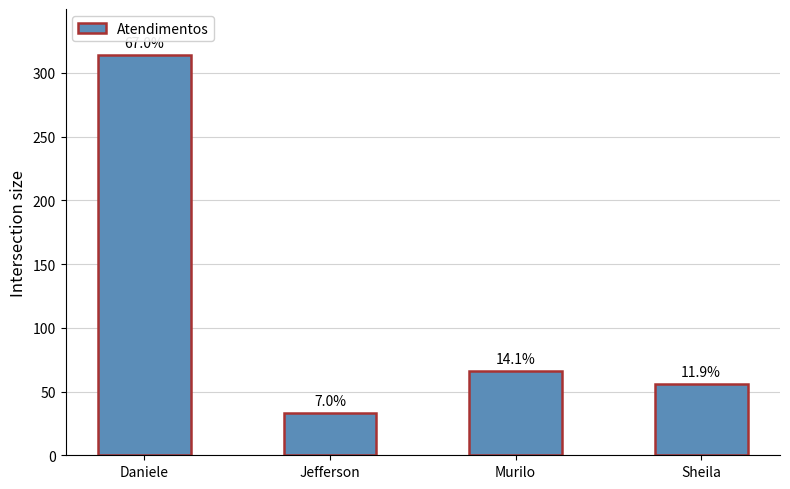

What is the label of the 1st bar from the right?

Sheila